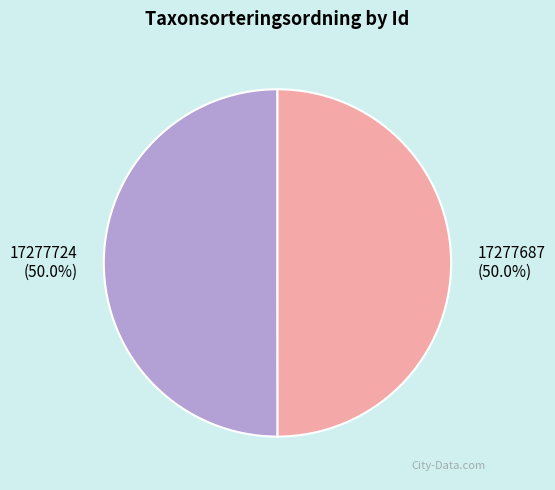

Do 17277724 (50.0%) and 17277687 (50.0%) together represent more than half of the pie?

Yes